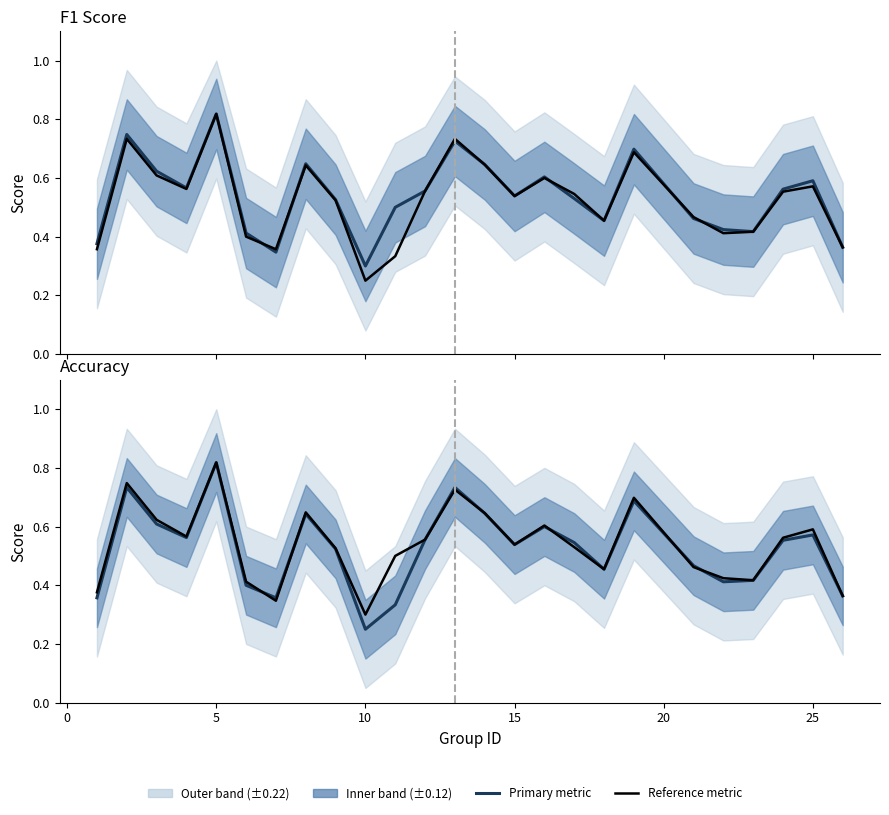

Rank the series by their maximum value, from highest to lowest.

F1 Score, Accuracy